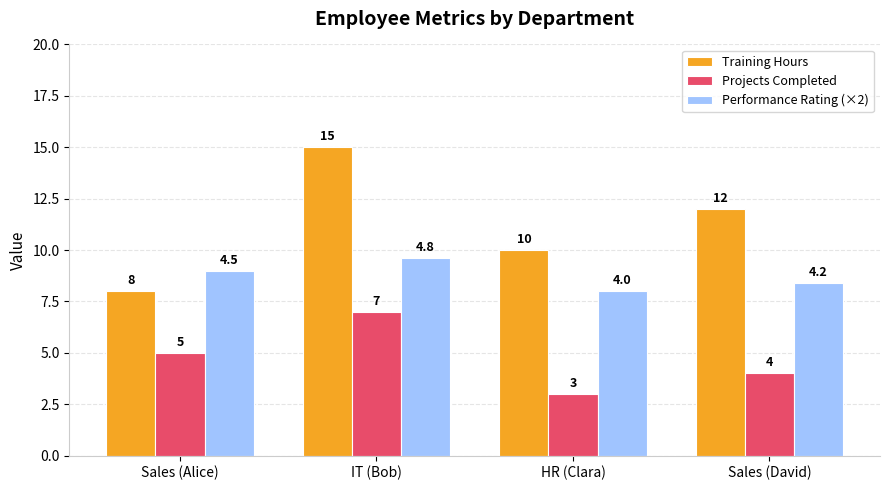

What is the approximate value of Training Hours at HR (Clara)?

10.0